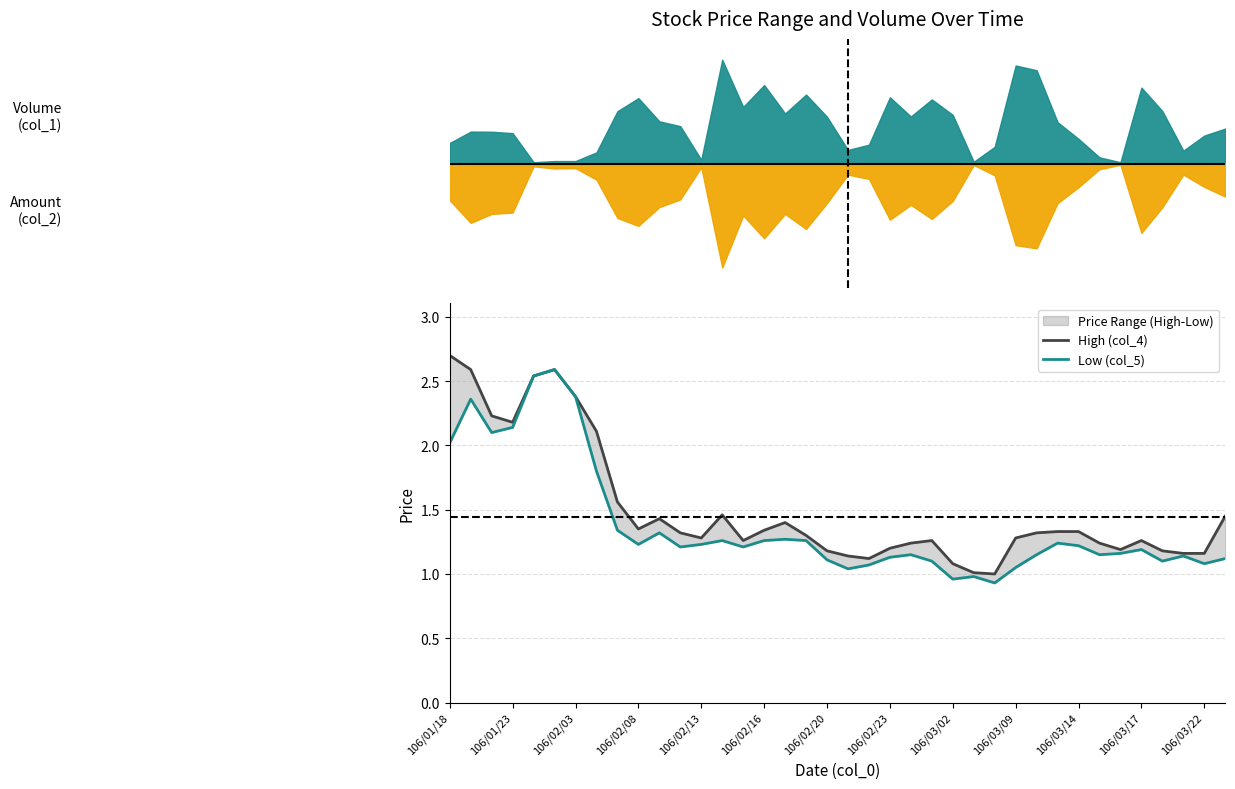

What position from the right is 17?

21